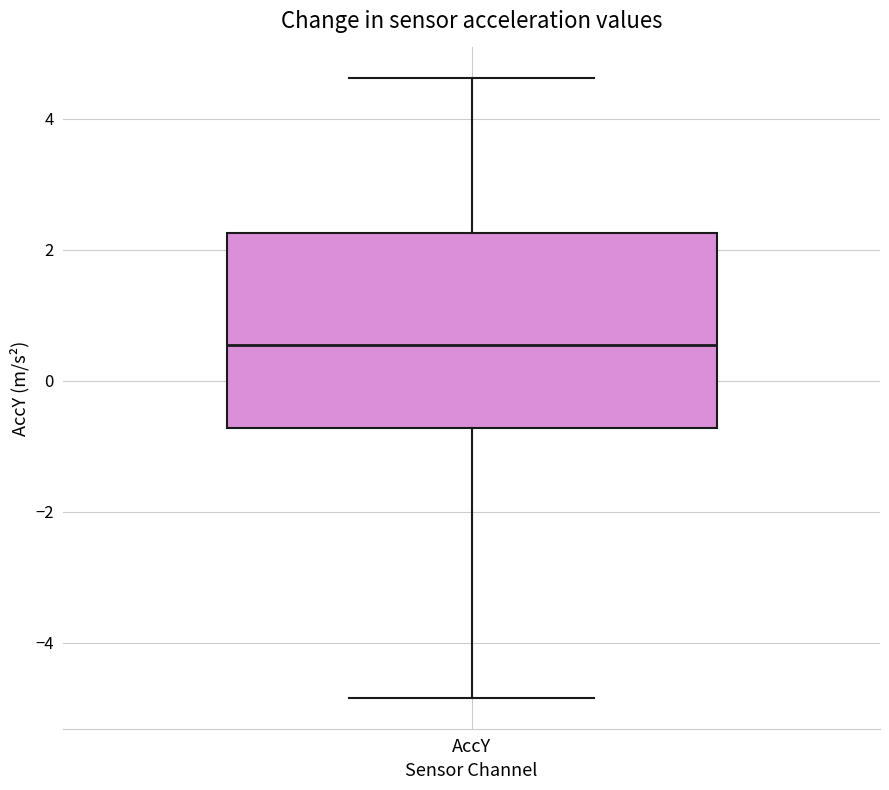

Read this box plot against the y-axis: the position of the median line, the range covered by the box, and the ends of both whiskers. The values are not printed on the chart, so give them approximately, as read against the axis.

median 0.6, box -0.8 to 2.2, whiskers -4.8 to 4.6